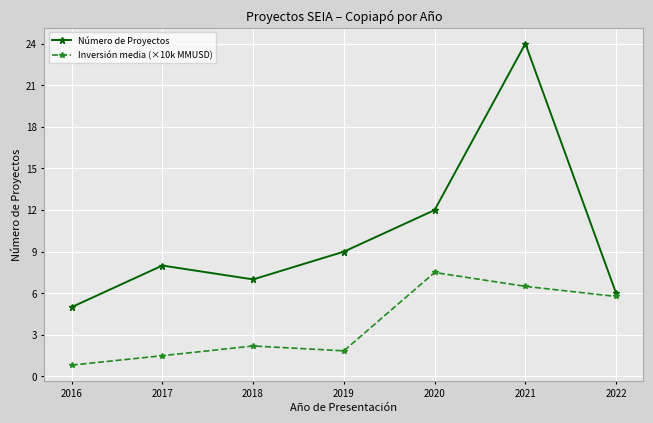

How many lines are shown in the chart?

2